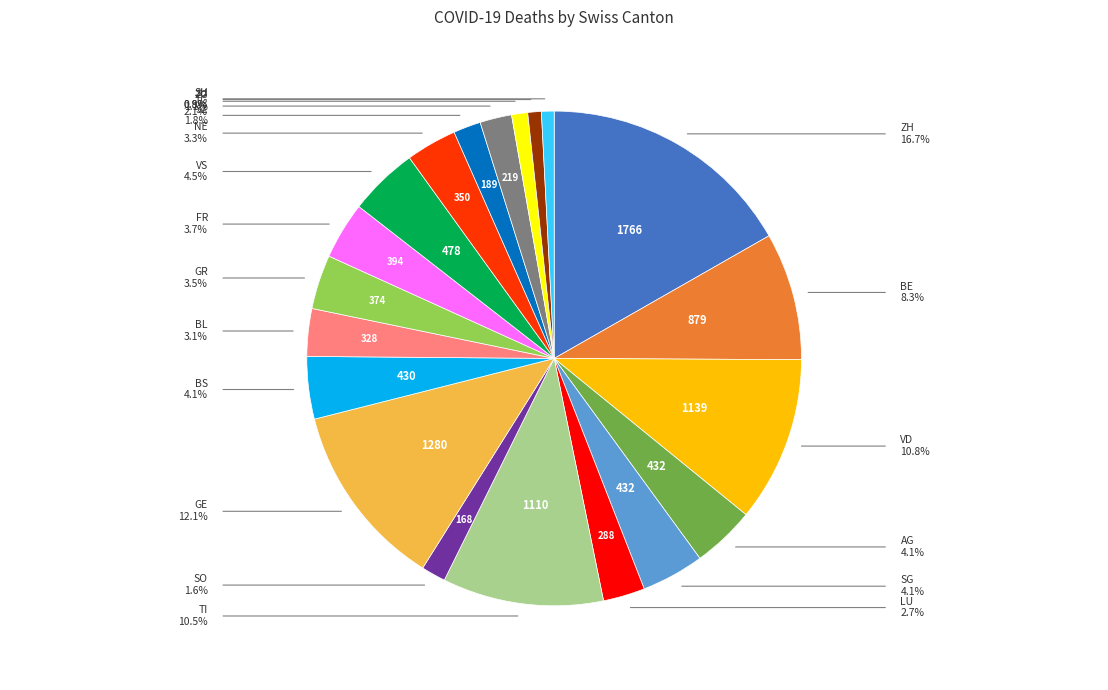

Does any single category account for the majority?

No